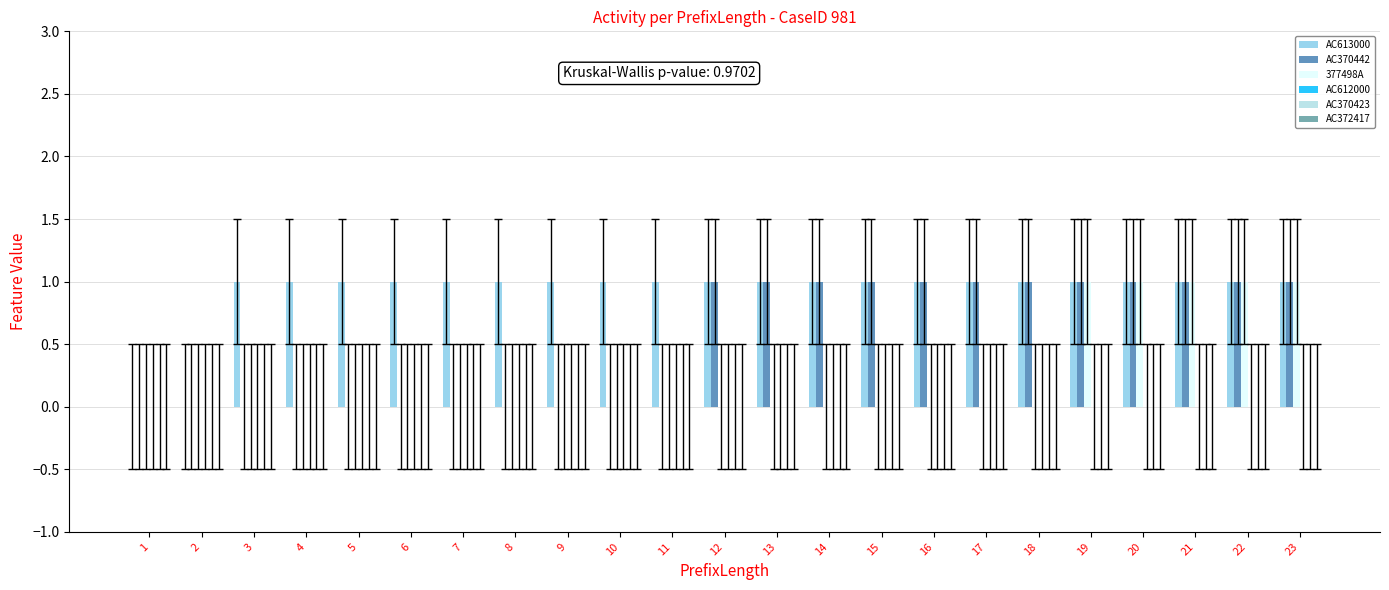

The value of 377498A at 12 is -1. True or false?

False